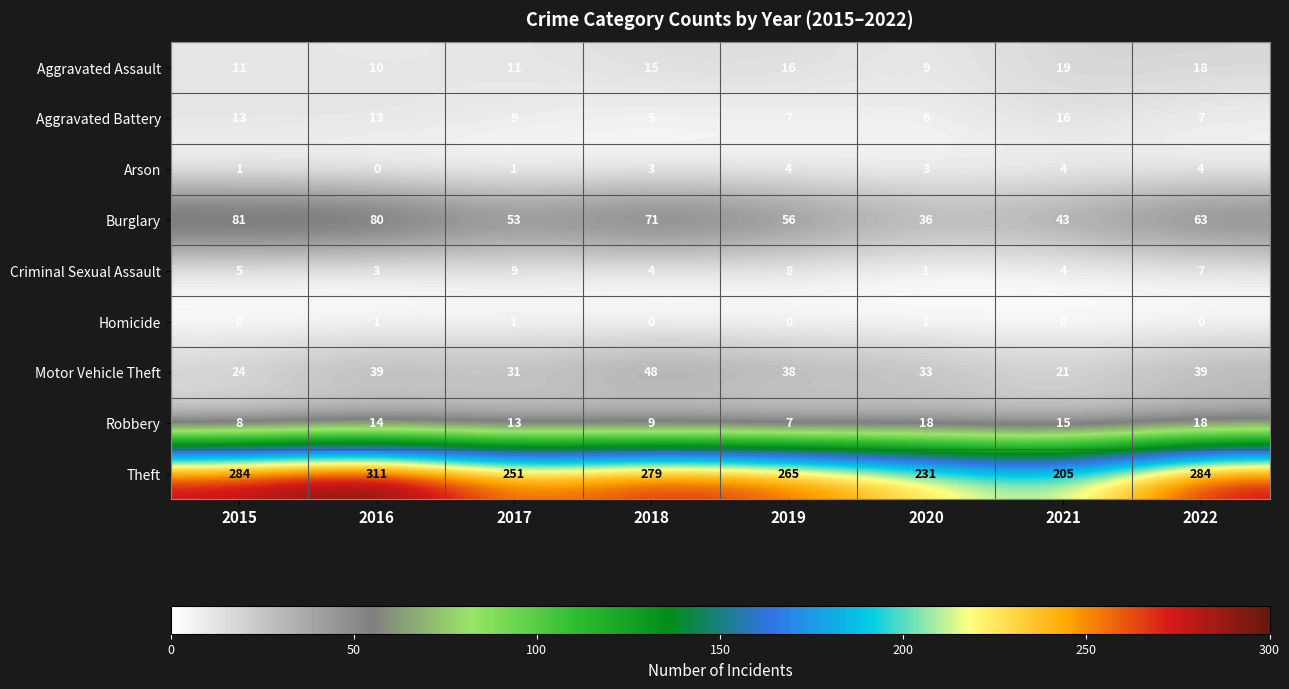

Count the Aggravated Assault values in the range 11 to 18.

5